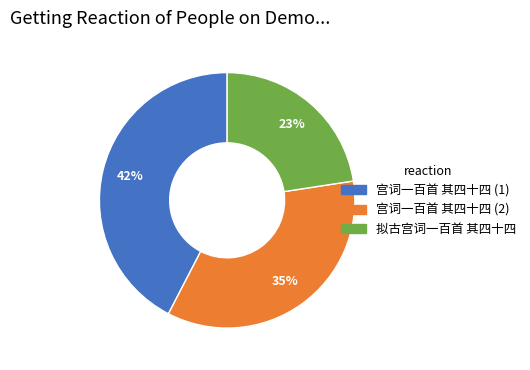

Is there a majority slice in this chart?

No